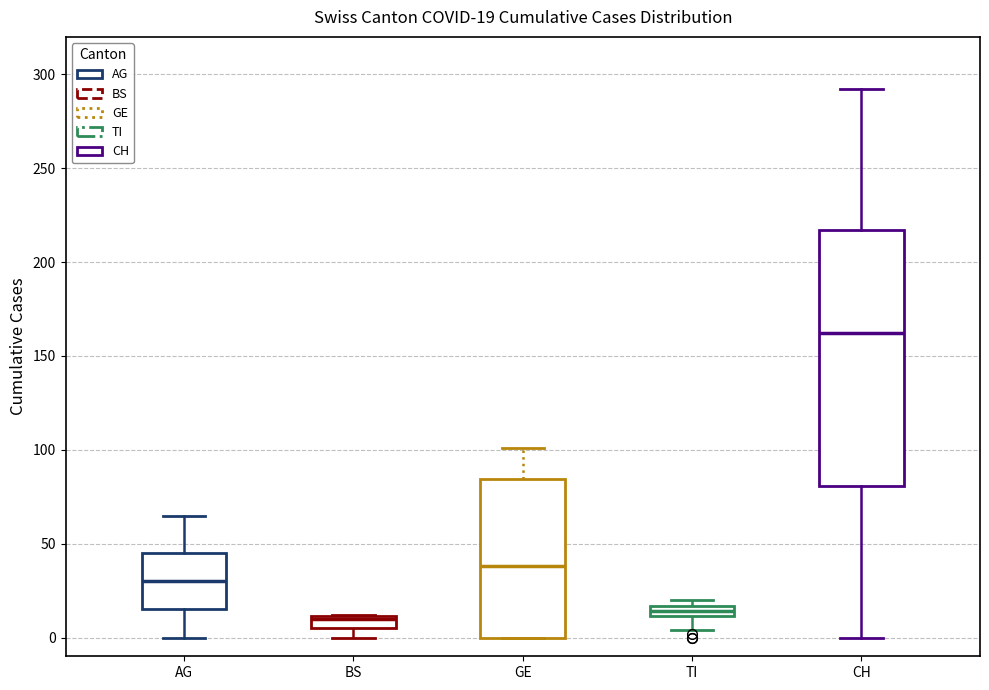

Comparing the boxes themselves (not the whiskers), which one is the tallest?

CH